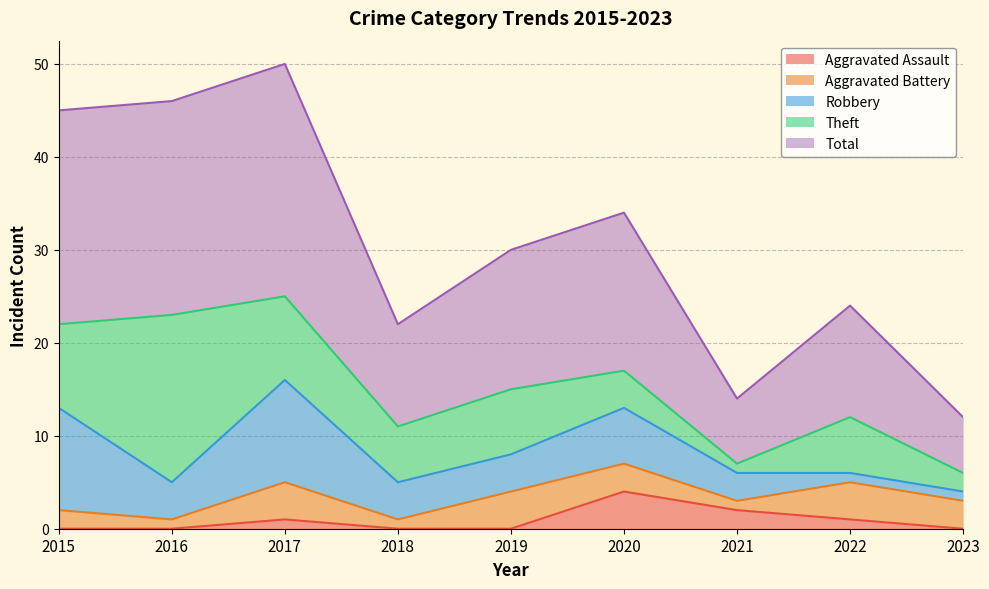

The value of Robbery at 2015 is 11. True or false?

True